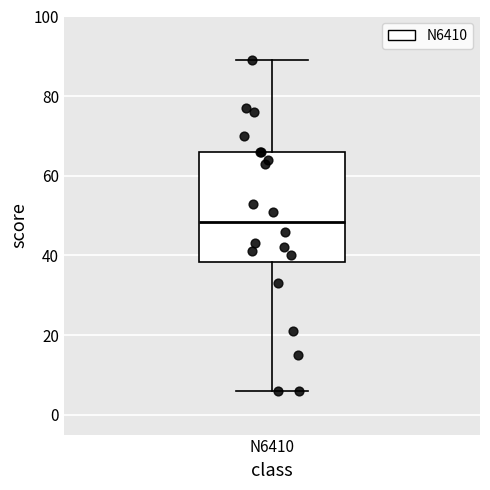

Transcribe this box plot: give where the median line is, the range the box spans, and where the two whiskers end, as read against the y-axis. The values are not printed on the chart, so give them approximately, as read against the axis.

median 48, box 38 to 66, whiskers 6 to 90